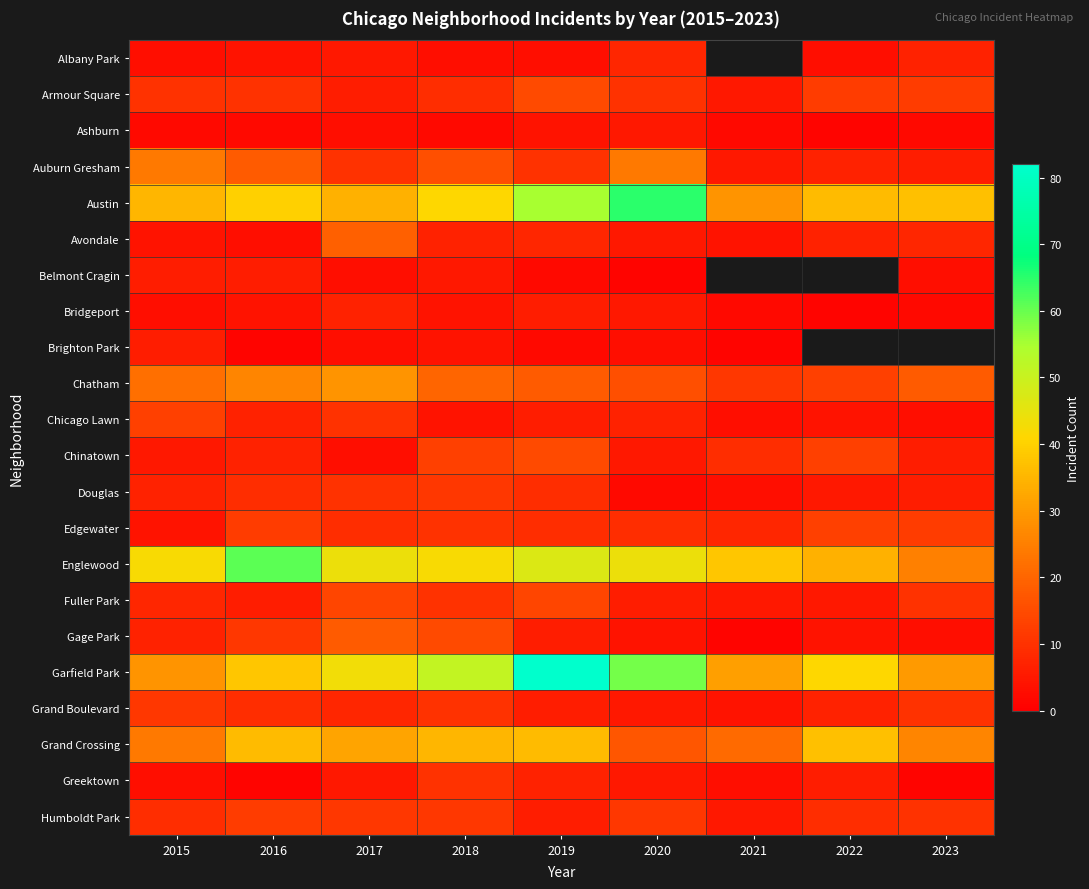

List the labels in order of Englewood value, largest first.

2016, 2019, 2017, 2020, 2015, 2018, 2021, 2022, 2023